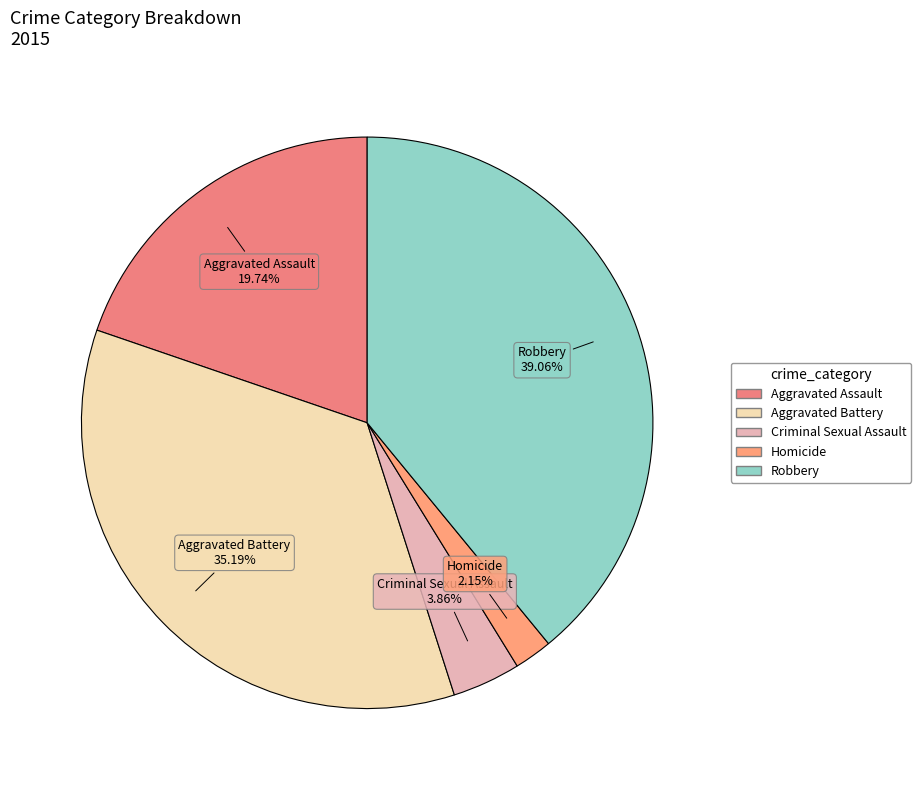

What percentage is the Robbery slice, to the nearest percent?

39%